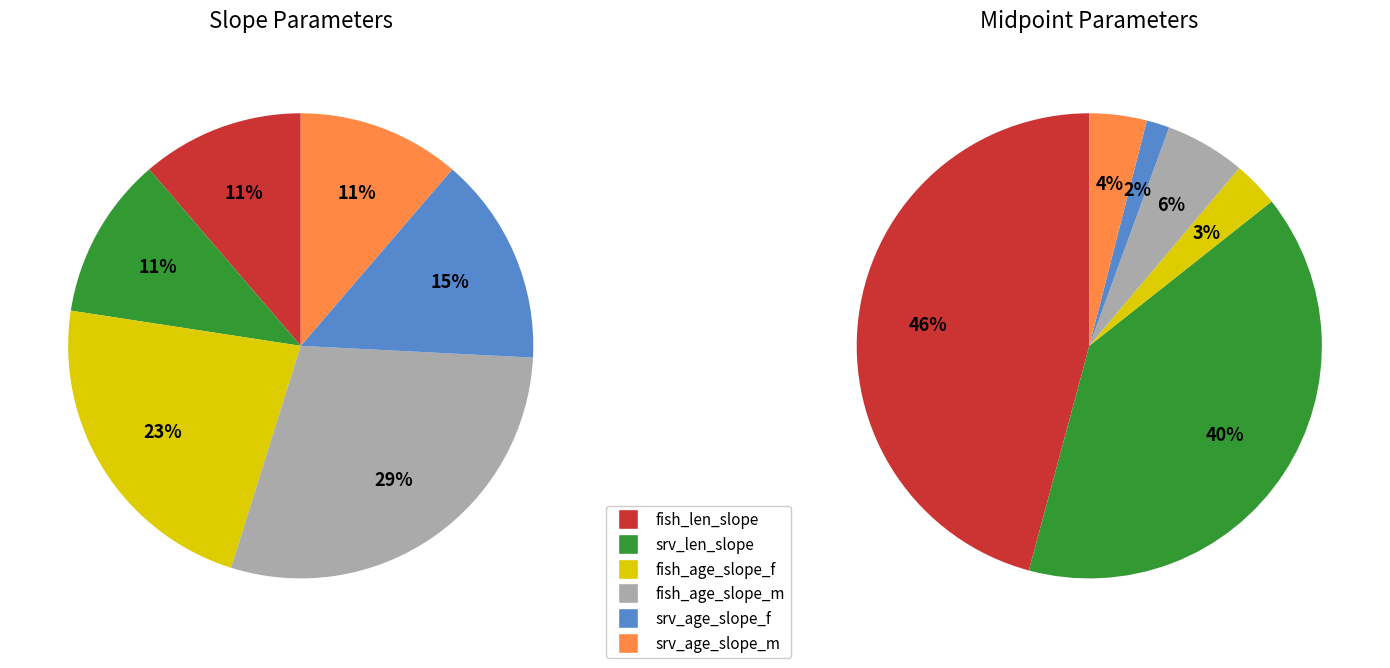

What is the largest slice in the pie chart?

fish_len_slope